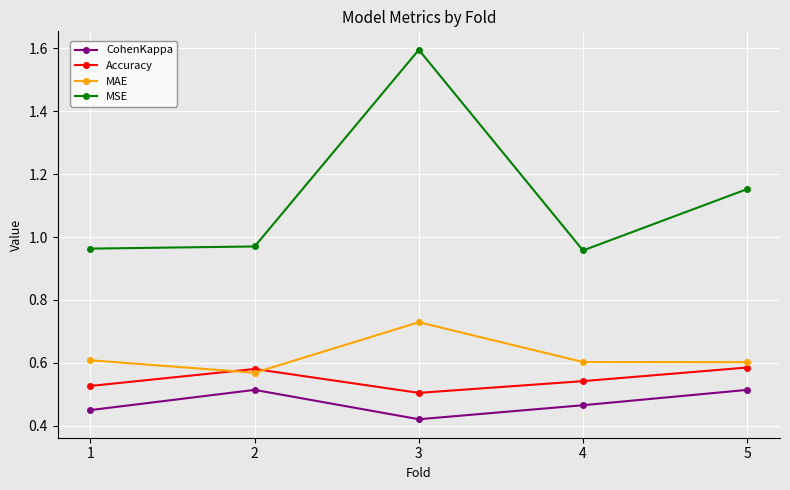

True or false: Accuracy and CohenKappa cross at least once.

False